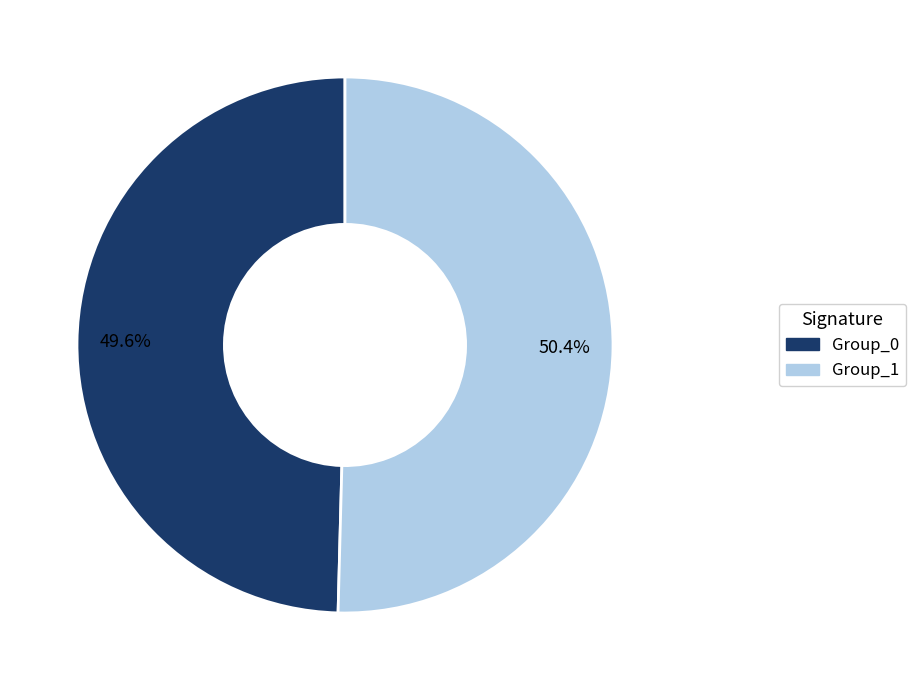

Which has a higher value, Group_1 or Group_0?

Group_1